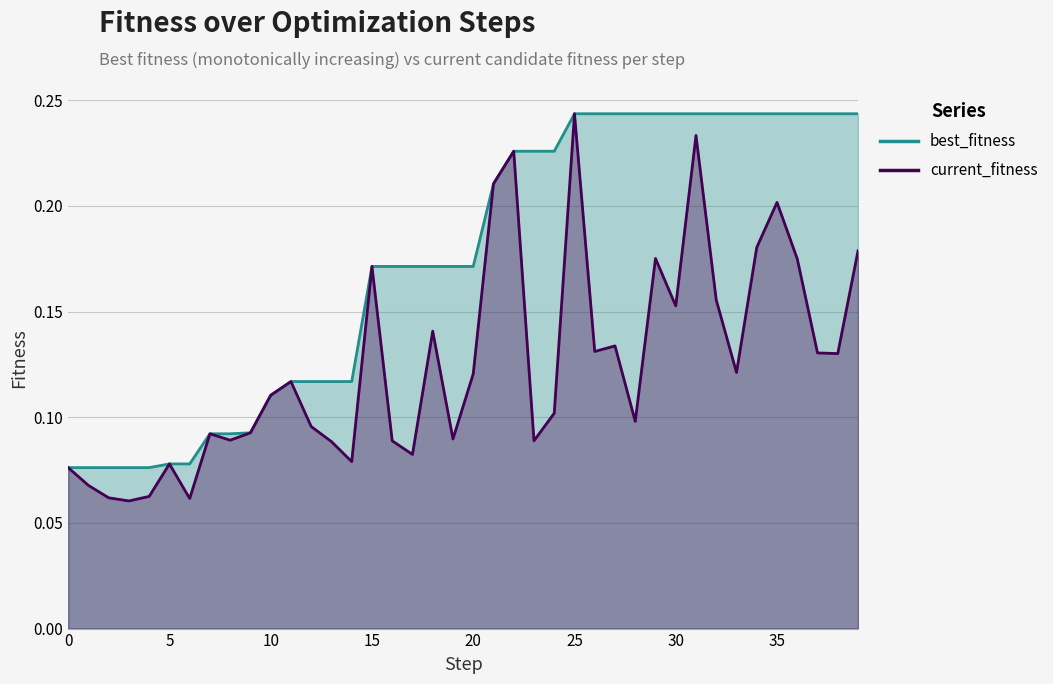

Reading left to right, what are all the values shown in this chart?

best_fitness: 0=0.1	1=0.1	2=0.1	3=0.1	4=0.1	5=0.1	6=0.1	7=0.1	8=0.1	9=0.1	10=0.1	11=0.1	12=0.1	13=0.1	14=0.1	15=0.2	16=0.2	17=0.2	18=0.2	19=0.2	20=0.2	21=0.2	22=0.2	23=0.2	24=0.2	25=0.2	26=0.2	27=0.2	28=0.2	29=0.2	30=0.2	31=0.2	32=0.2	33=0.2	34=0.2	35=0.2	36=0.2	37=0.2	38=0.2	39=0.2
current_fitness: 0=0.1	1=0.1	2=0.1	3=0.1	4=0.1	5=0.1	6=0.1	7=0.1	8=0.1	9=0.1	10=0.1	11=0.1	12=0.1	13=0.1	14=0.1	15=0.2	16=0.1	17=0.1	18=0.1	19=0.1	20=0.1	21=0.2	22=0.2	23=0.1	24=0.1	25=0.2	26=0.1	27=0.1	28=0.1	29=0.2	30=0.2	31=0.2	32=0.2	33=0.1	34=0.2	35=0.2	36=0.2	37=0.1	38=0.1	39=0.2